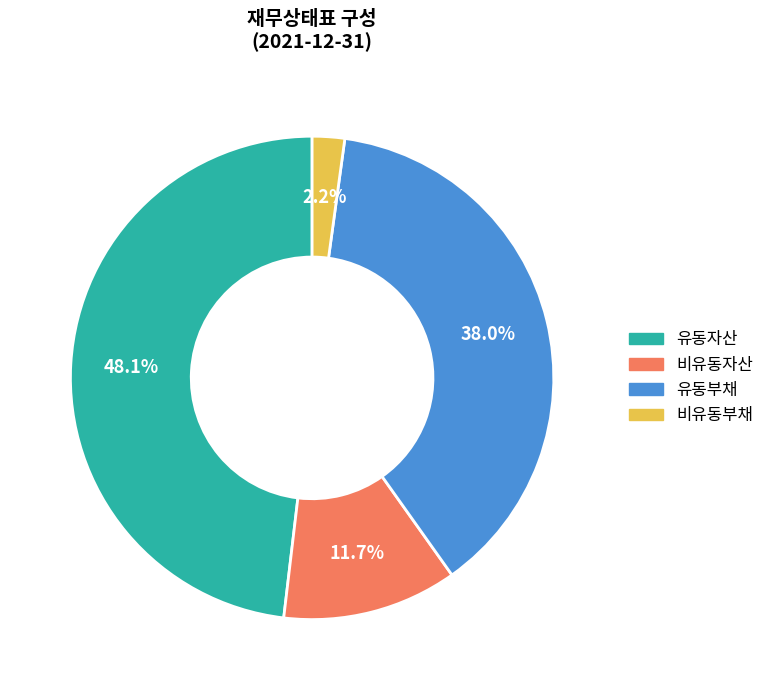

True or false: 유동자산 accounts for 40% of the total.

False